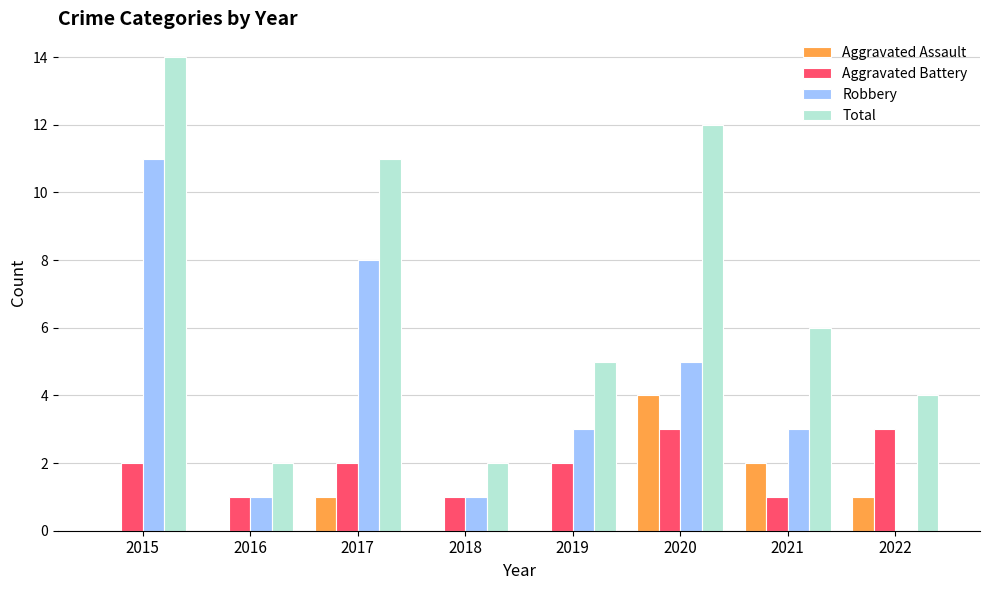

At which label does Total first exceed 6?

2015